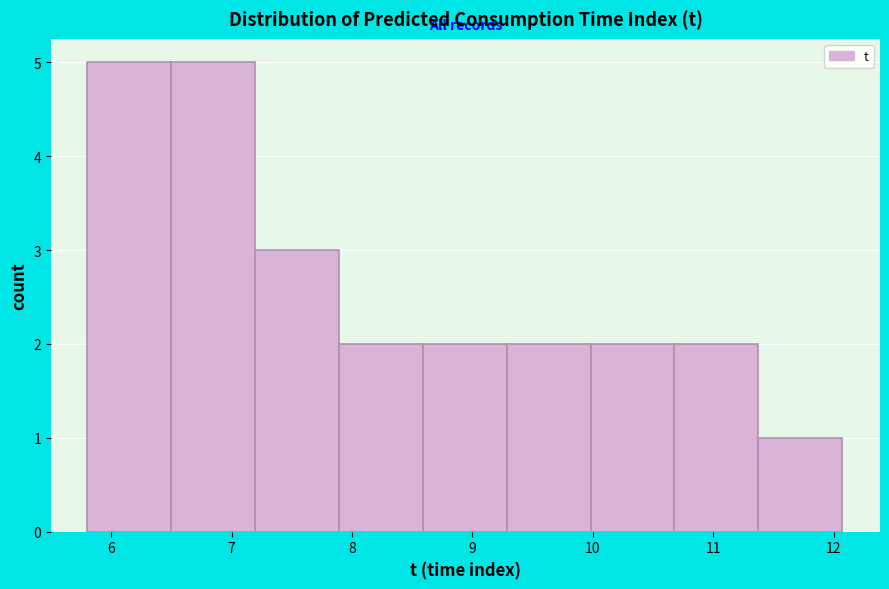

What is the height of the bar covering 10.0 to 10.7 on the x-axis? Neither the bar edges nor the heights are printed on the chart, so give them approximately, as read against the axes.

2